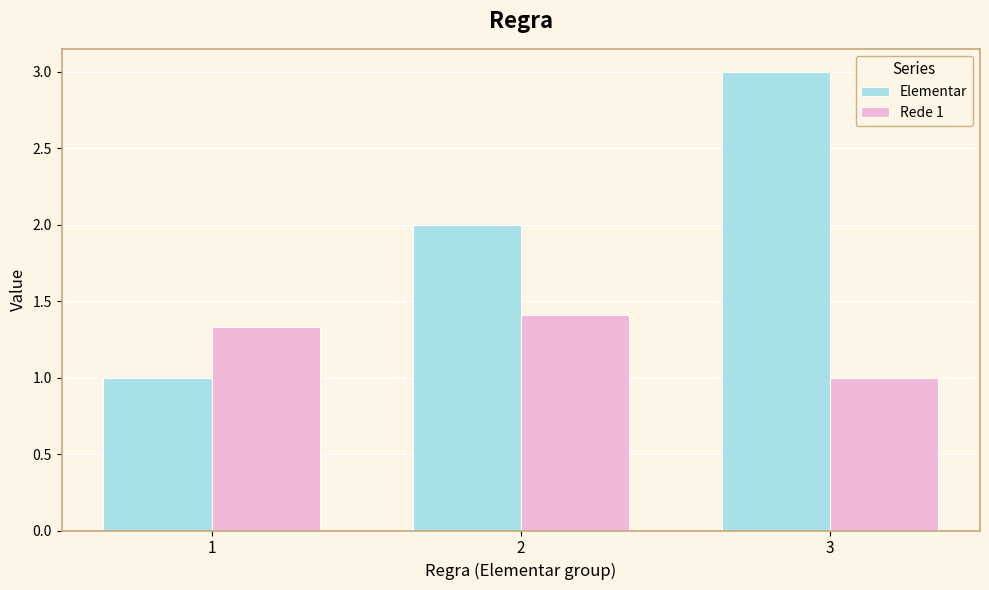

List the series in order of their peak value, highest first.

Elementar, Rede 1